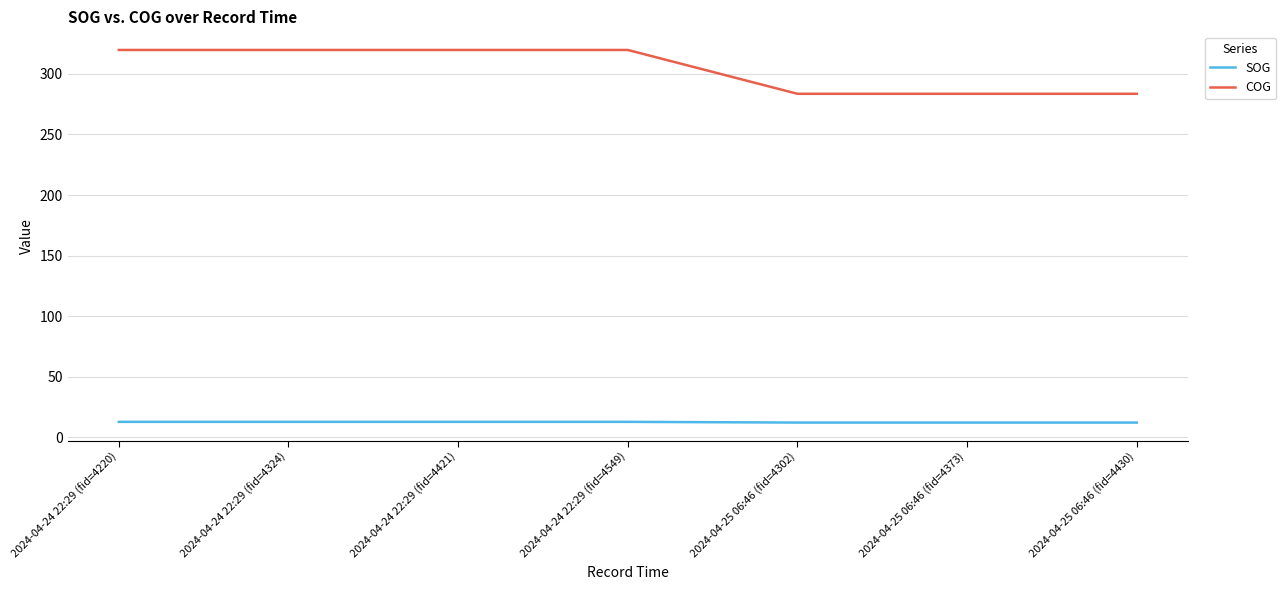

Rank the series by their average value, from lowest to highest.

SOG, COG